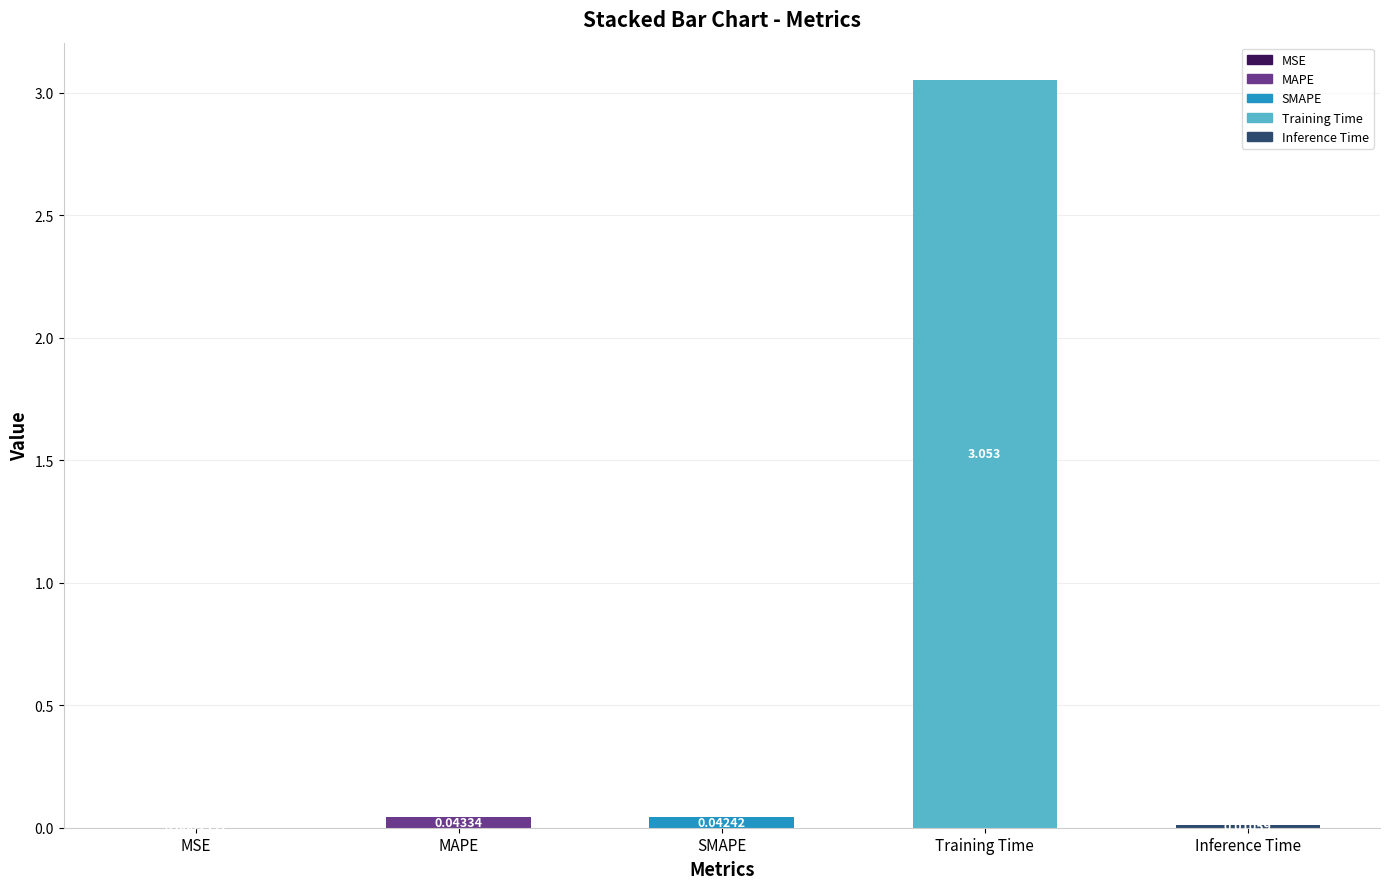

Are the bars grouped side by side (vs. stacked)?

No